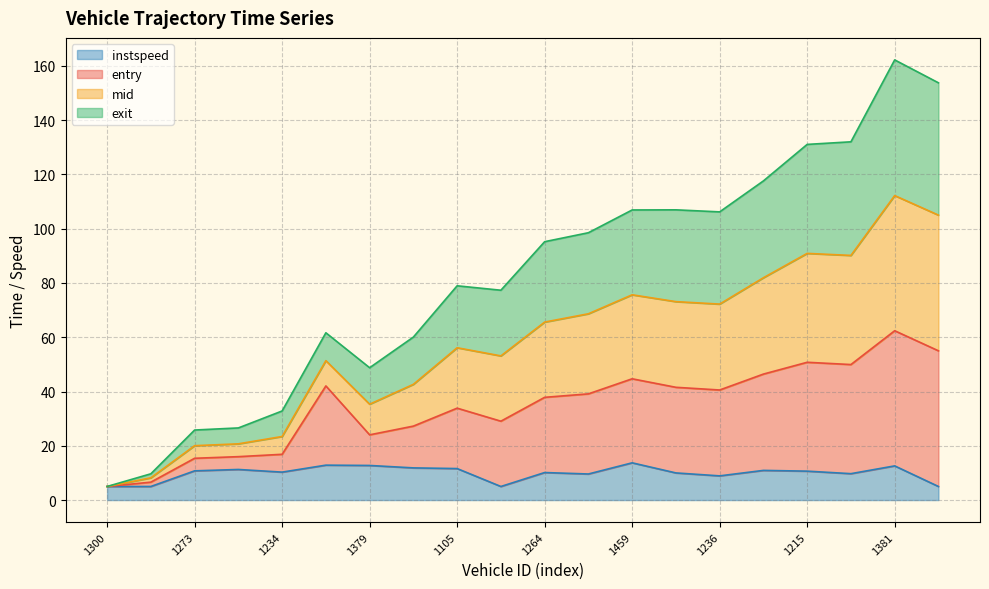

What is the lowest value of the mid series?

5.0